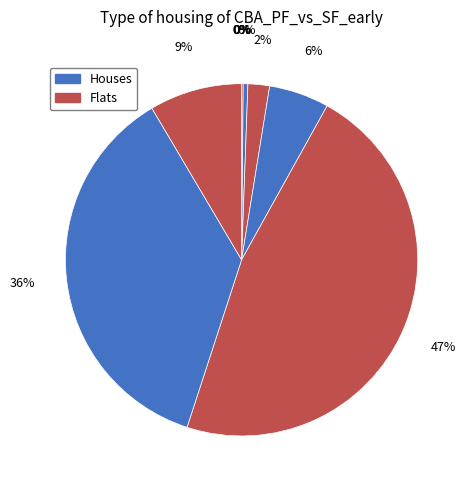

Count the number of slices in the pie.

10